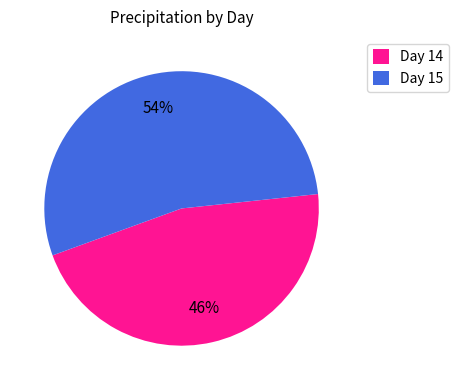

How many segments does this pie chart have?

2